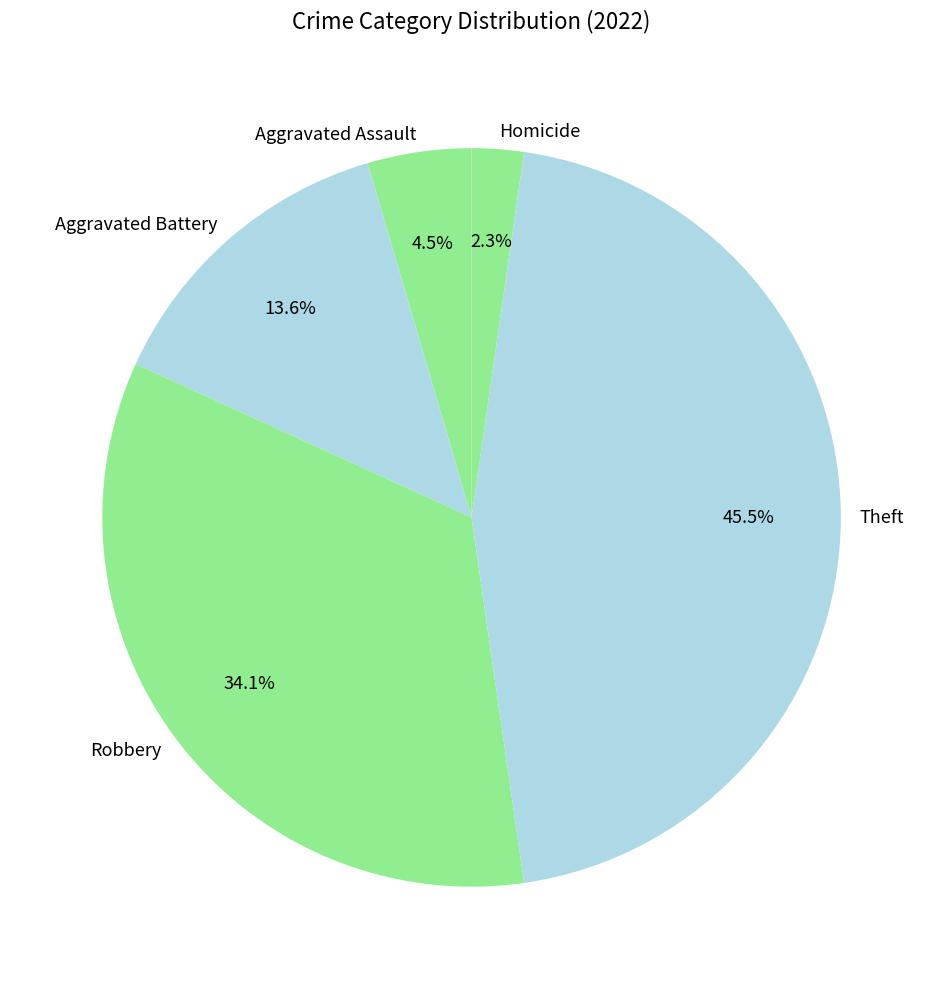

Between Homicide and Robbery, which is larger?

Robbery